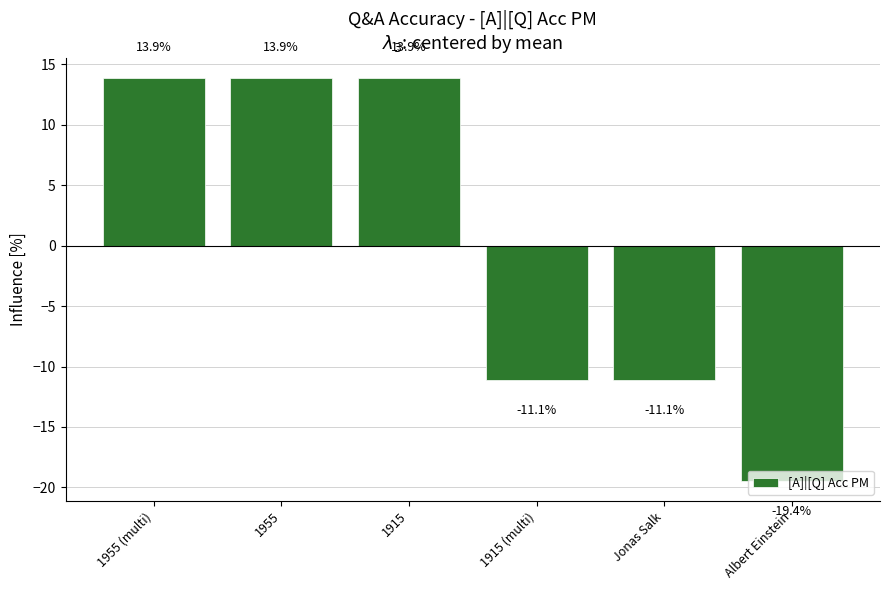

How many positive values are there?

3